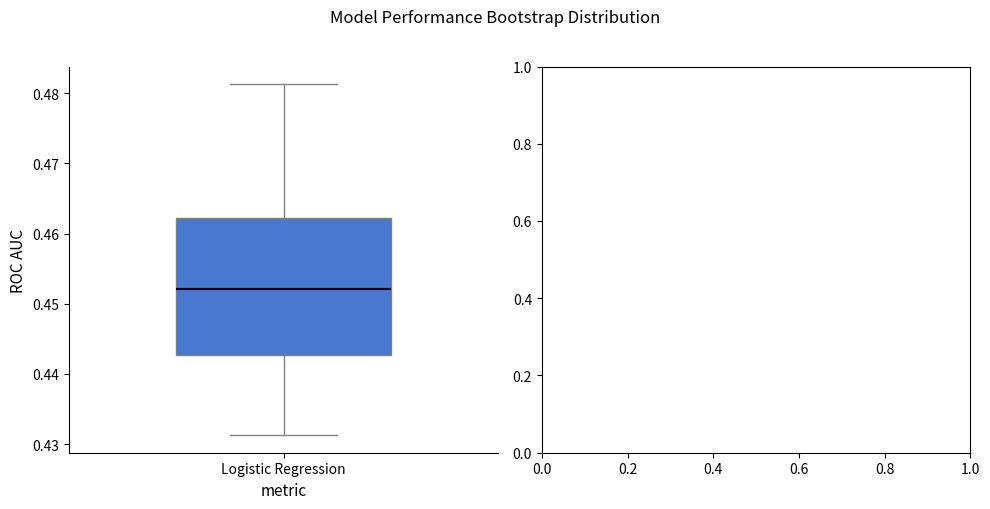

Read this box plot against the y-axis: the position of the median line, the range covered by the box, and the ends of both whiskers. The values are not printed on the chart, so give them approximately, as read against the axis.

median 0.452, box 0.443 to 0.462, whiskers 0.431 to 0.481